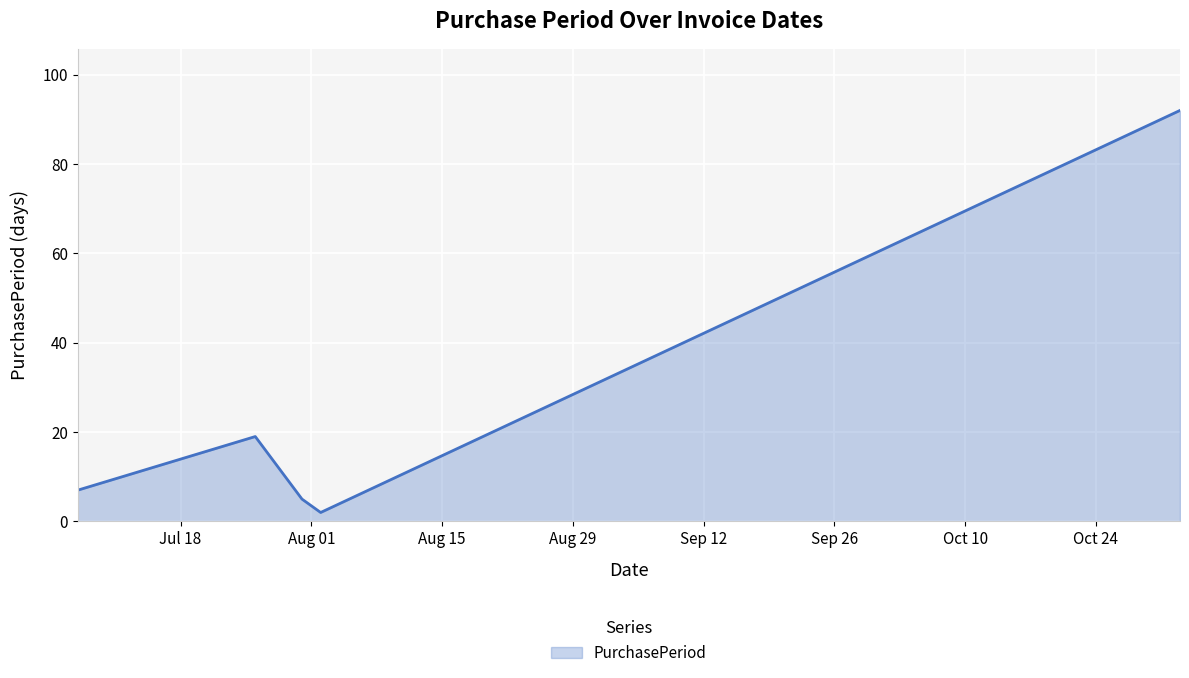

How many interior local peaks (higher than both neighbors) does the data have?

1